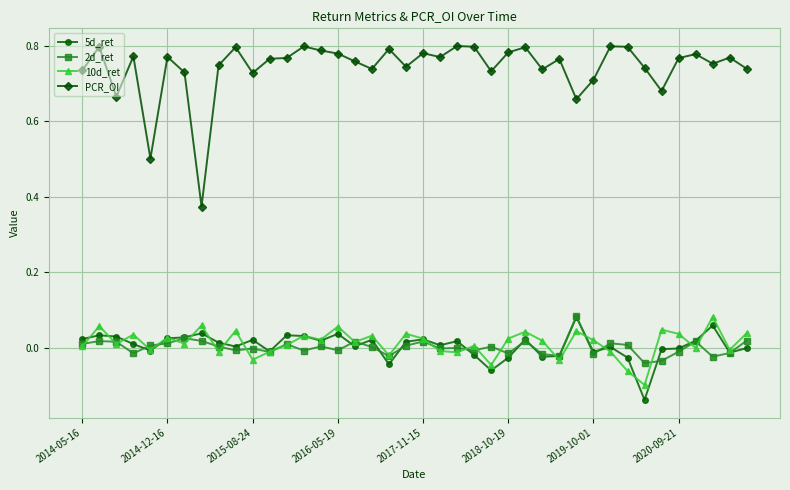

How many distinct data groups are displayed?

4